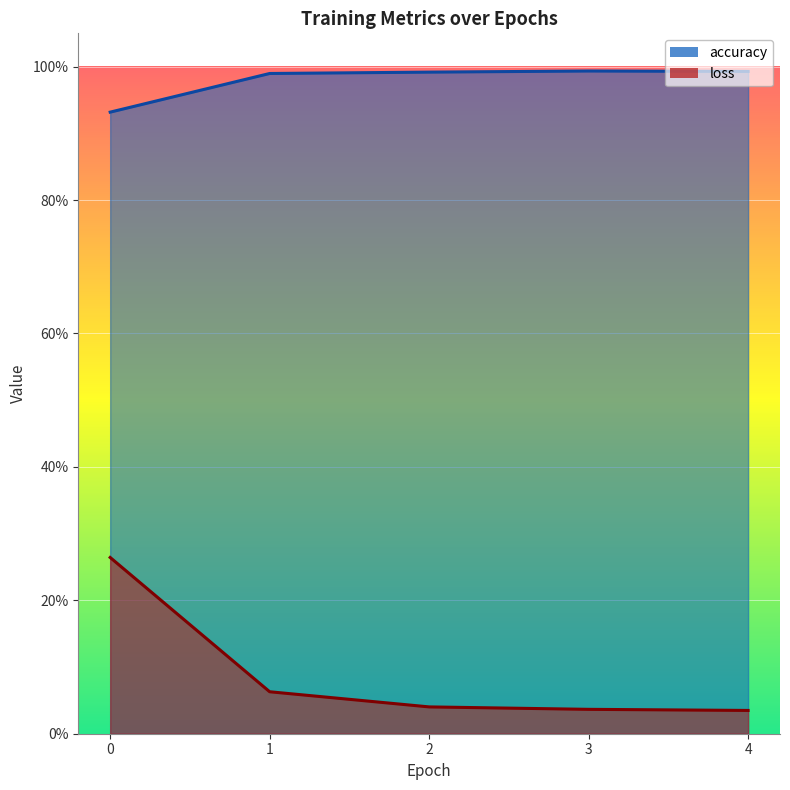

What is the sum of all loss values?

0.4